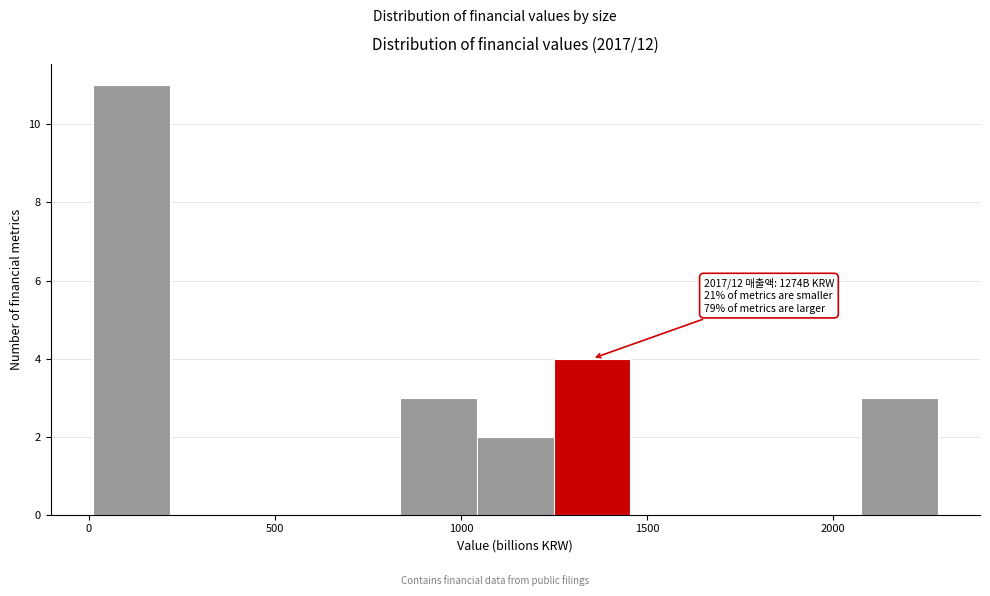

Which range on the x-axis has the tallest bar?

0 to 200